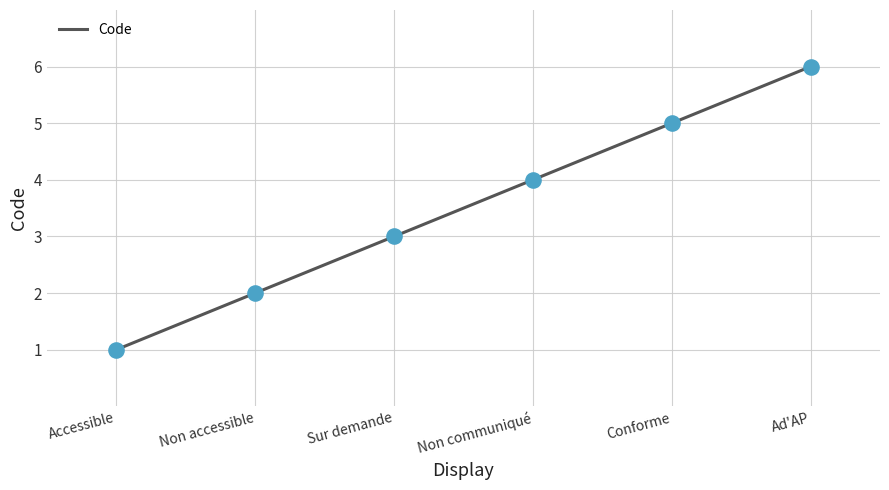

Approximately how many times larger is the value at Sur demande compared to Non accessible?

1.5